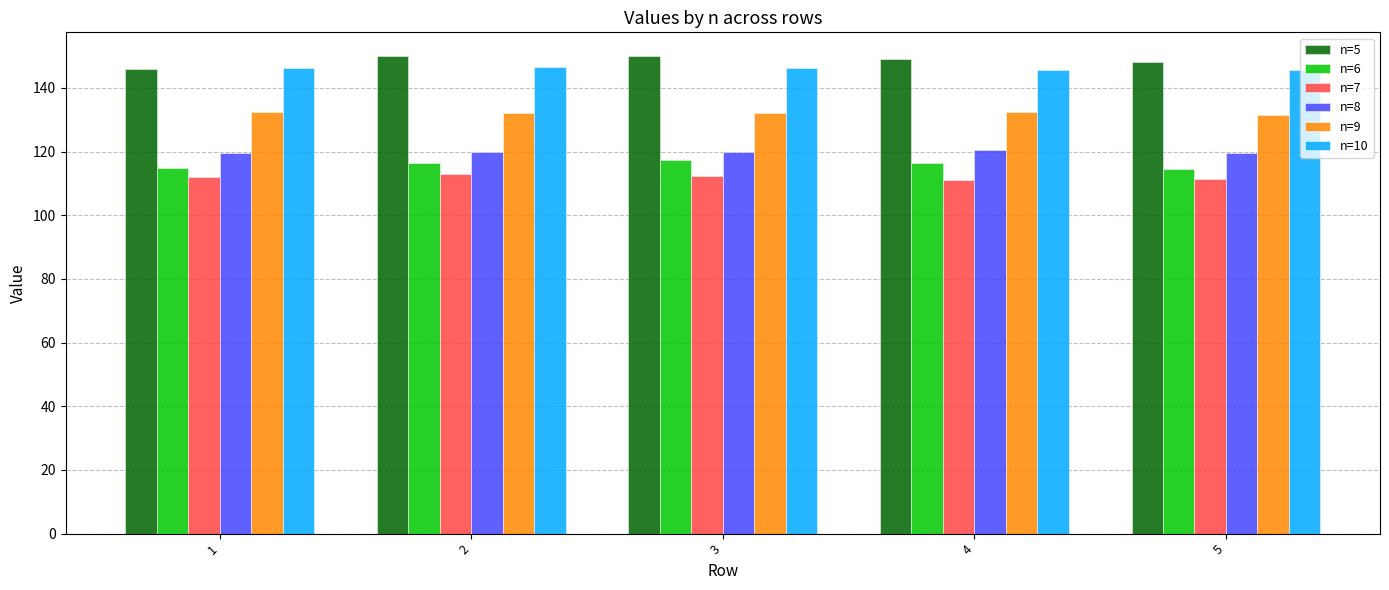

How many bars are there in each group?

6